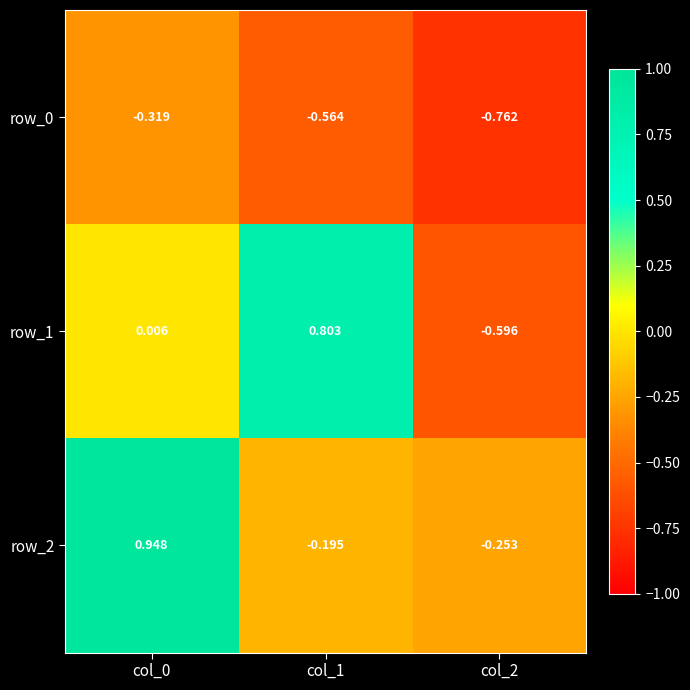

Is the value of row_0 at col_2 greater than the value of row_1 at col_1?

No